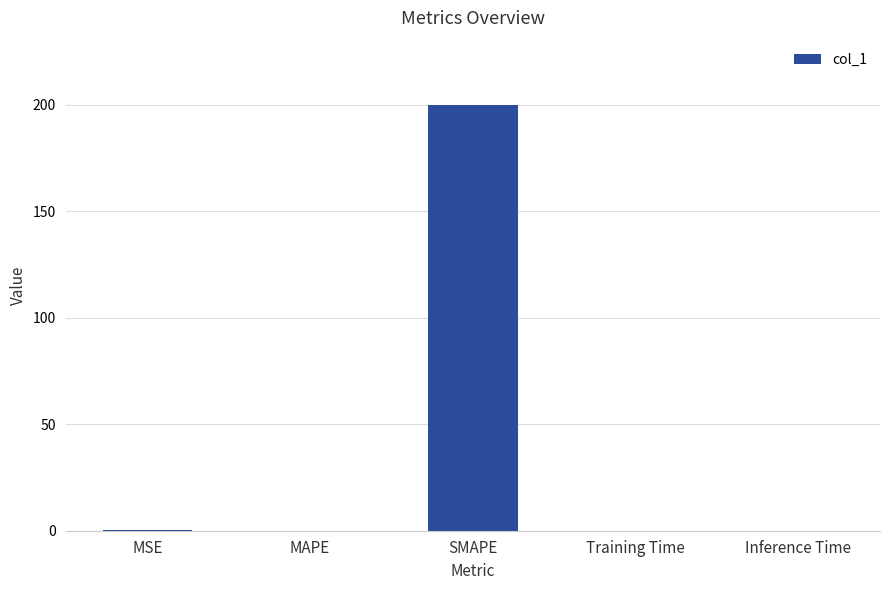

True or false: the data shows 0.0 at Training Time.

True